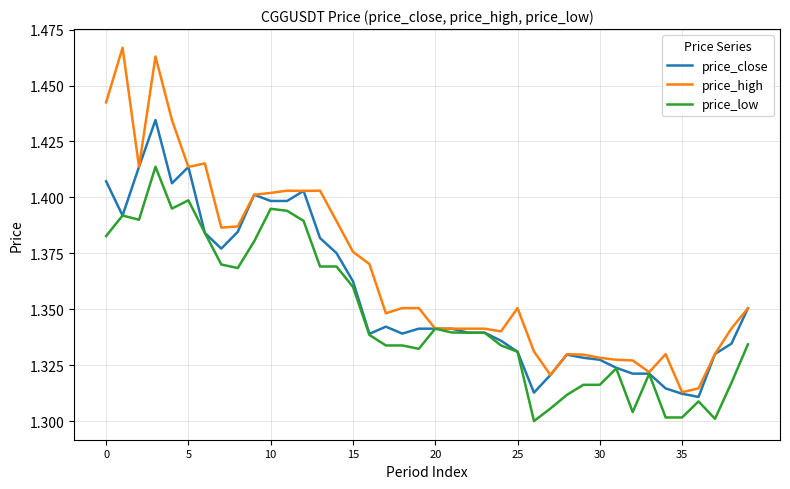

Which series has the widest spread of values?

price_high